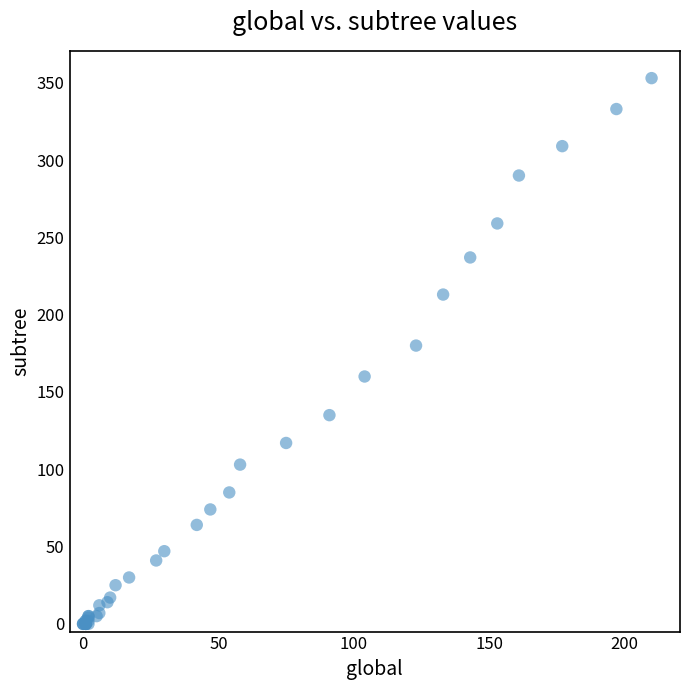

What Y value in the scatter plot is closest to 176?

180